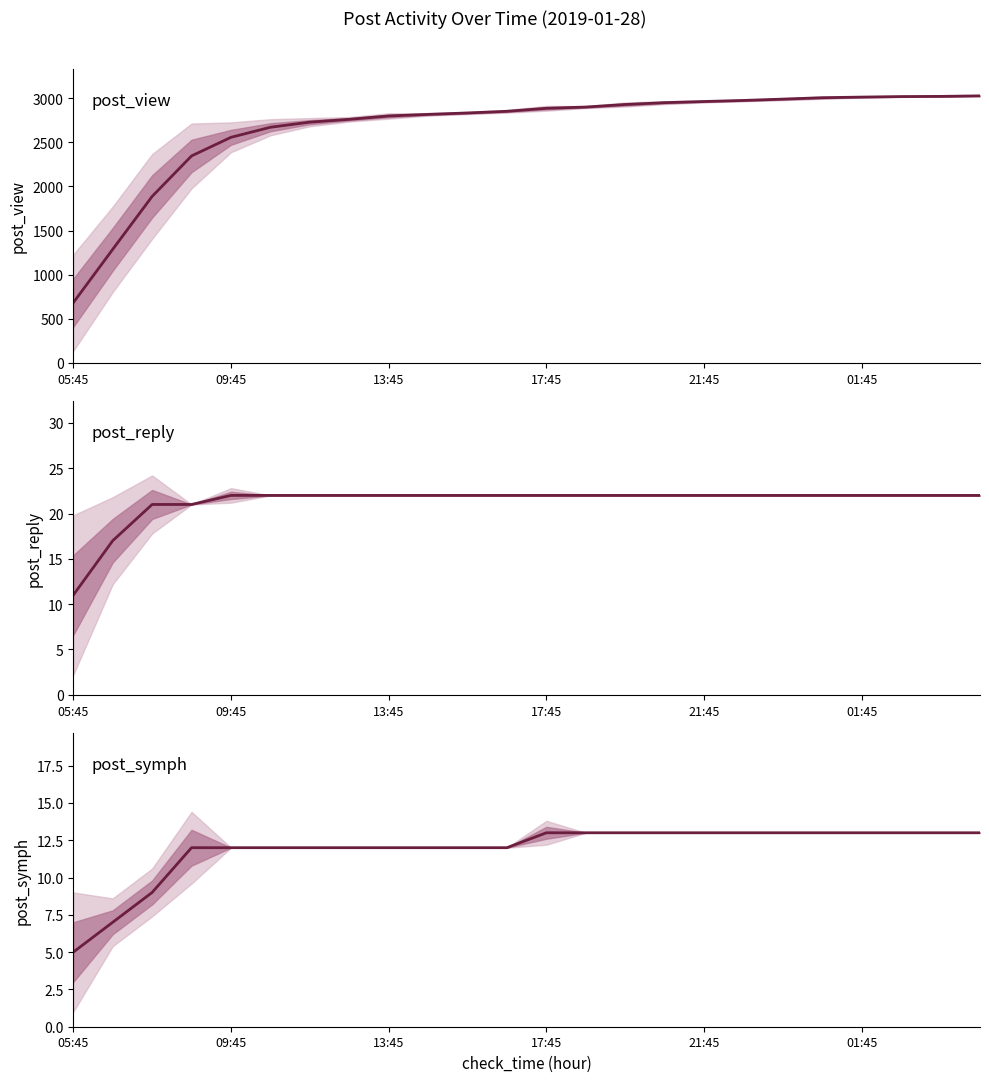

What is the minimum value shown in the chart?

5